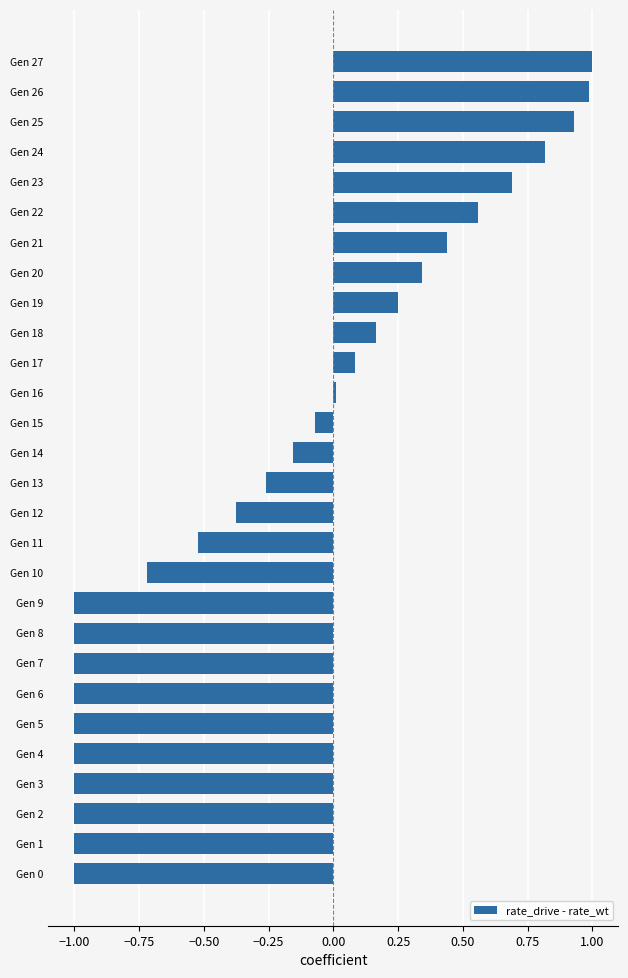

What is the change in value from Gen 9 to Gen 15?

+0.9